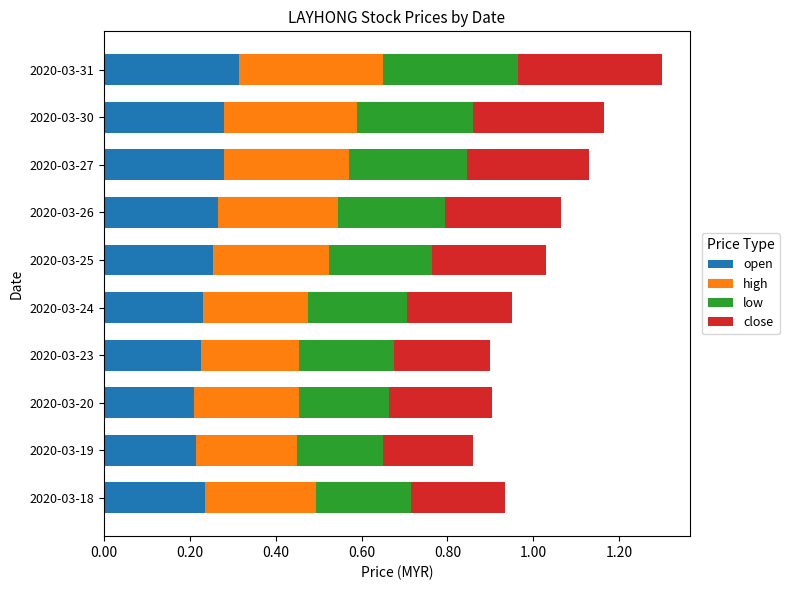

True or false: open has a value of 0.3 at 2020-03-20.

False